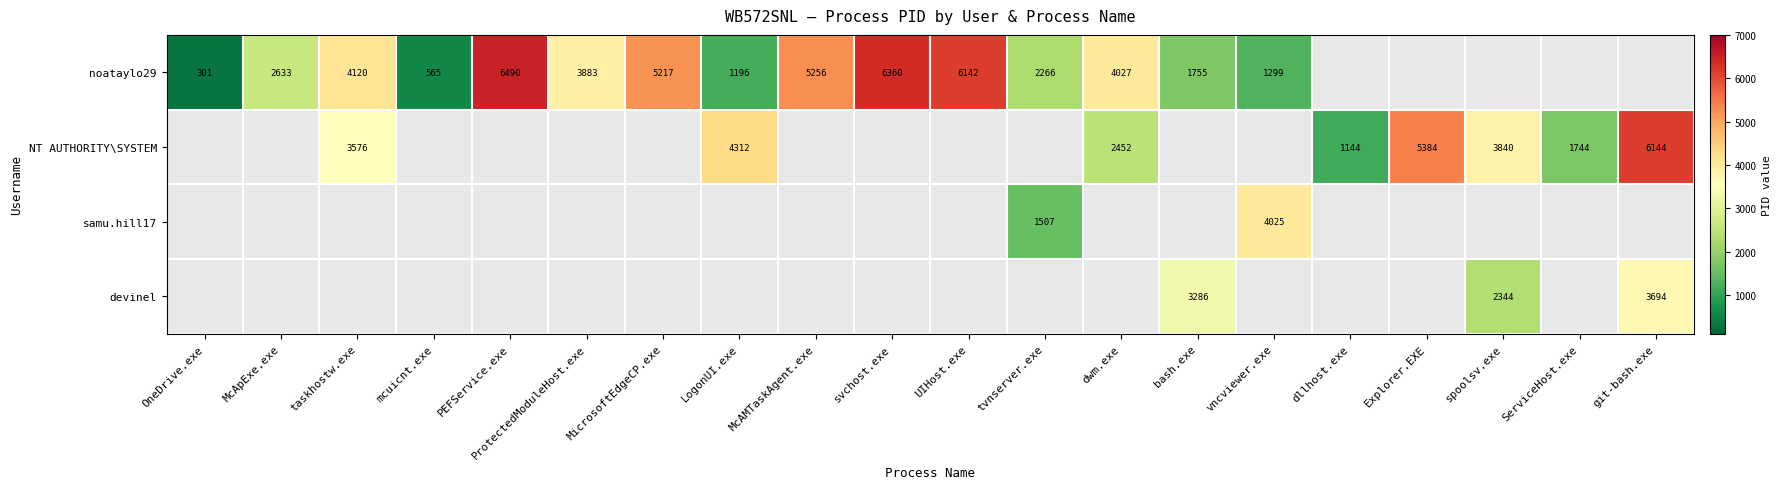

The value of noataylo29 at bash.exe is 2782.6. True or false?

False